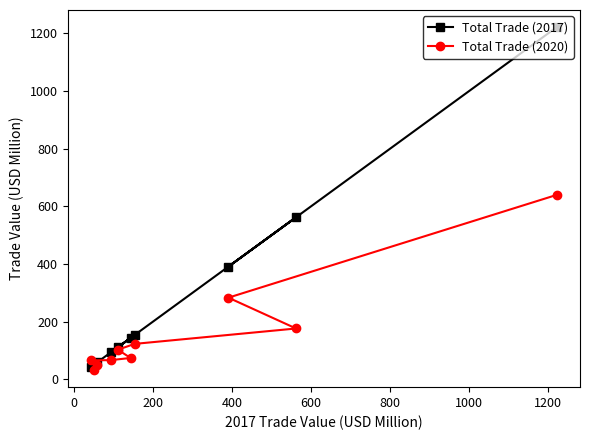

At how many categories does at least one series exceed 206?

3